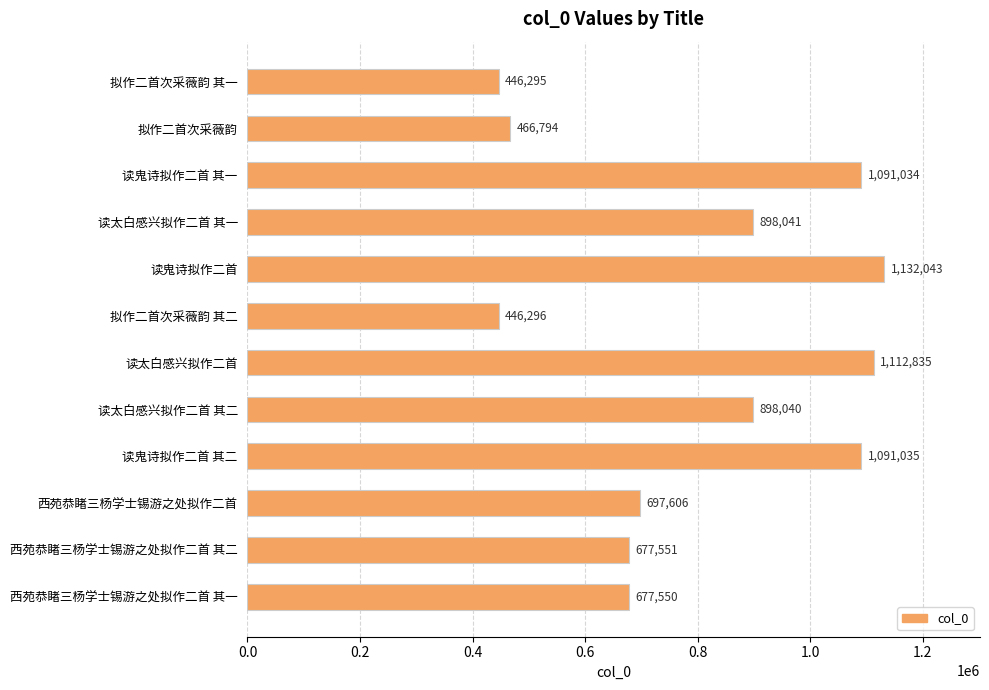

Which has a higher value, 读鬼诗拟作二首 其一 or 拟作二首次采薇韵 其二?

读鬼诗拟作二首 其一